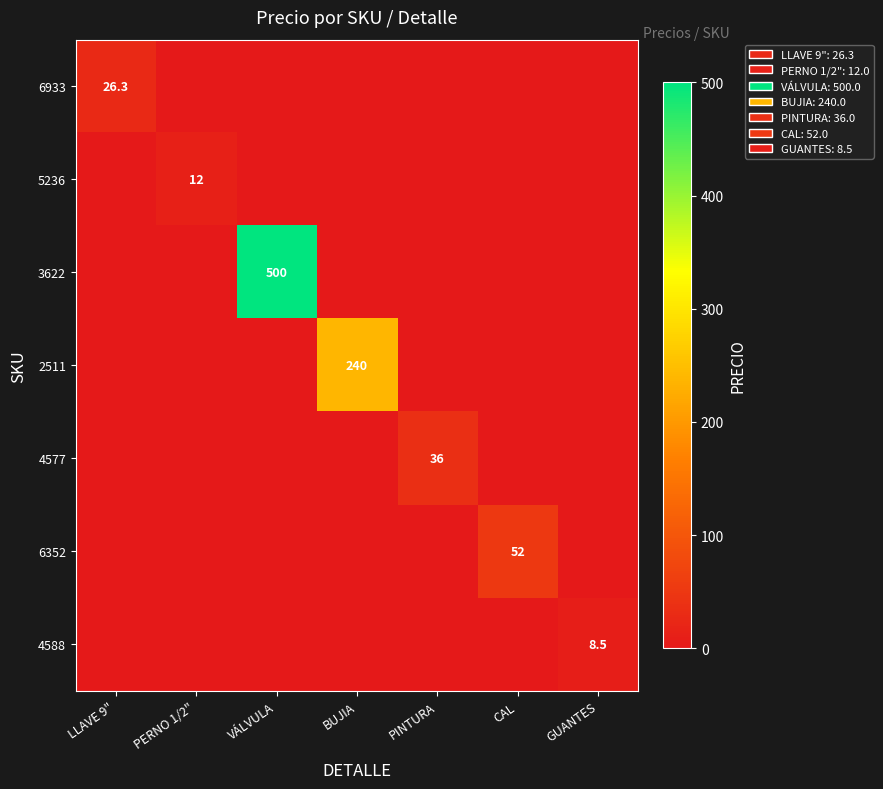

At which category does the chart reach its peak across all series?

VÁLVULA